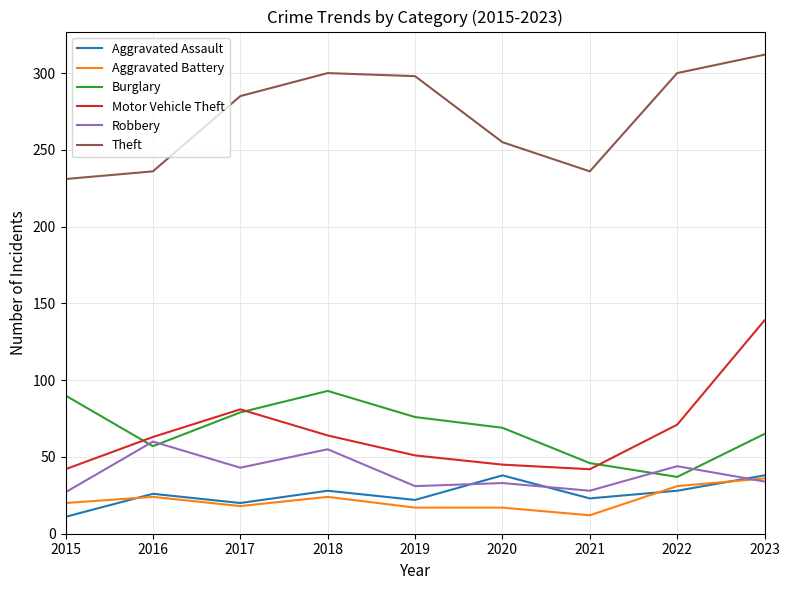

True or false: Aggravated Battery and Burglary intersect in this chart.

False